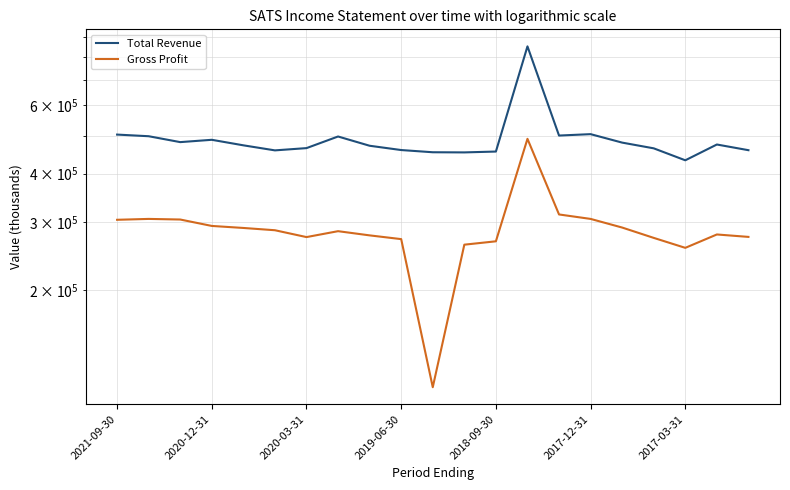

What is the difference between the highest and lowest values at 2018-09-30?

188600